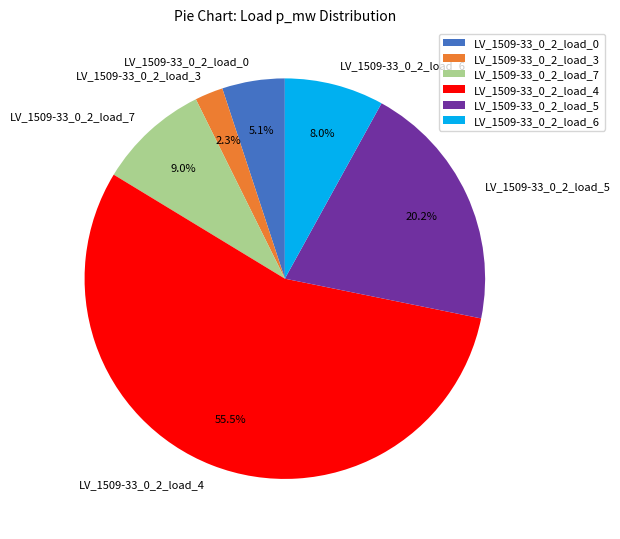

To the nearest percent, what is the difference between the LV_1509-33_0_2_load_6 and LV_1509-33_0_2_load_0 slice percentages?

3%